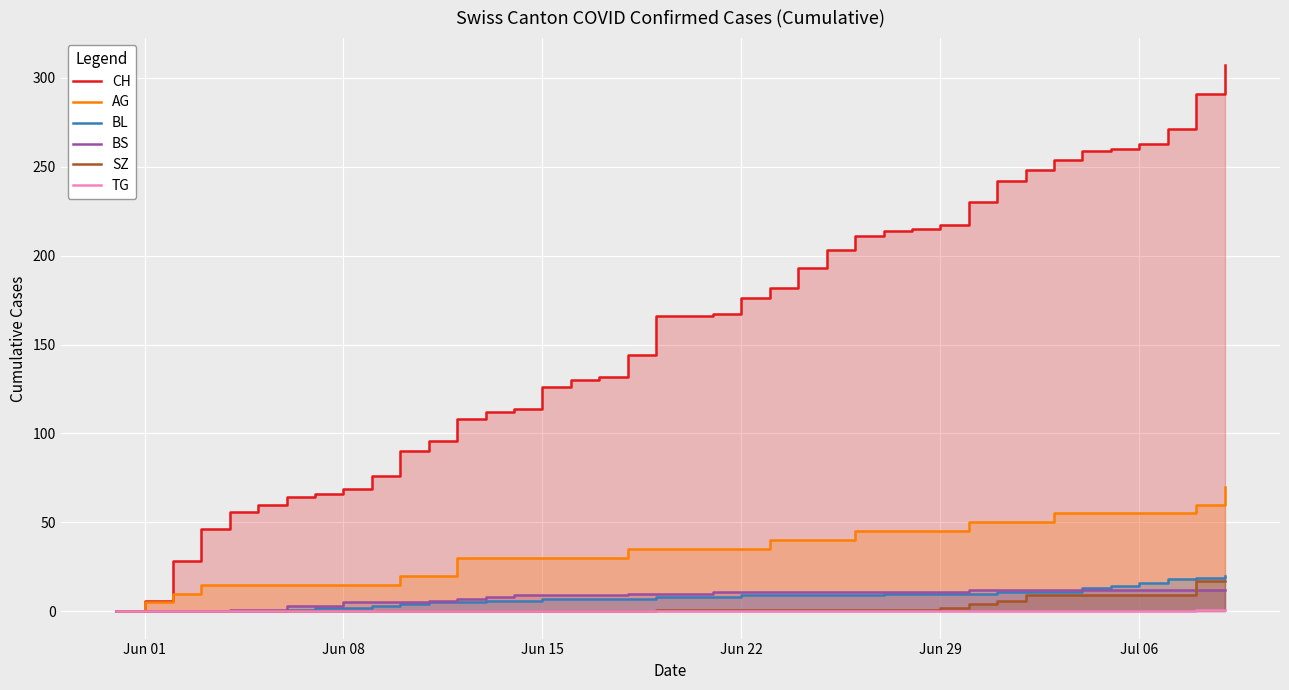

What is the difference between the maximum and minimum values in the AG series?

70